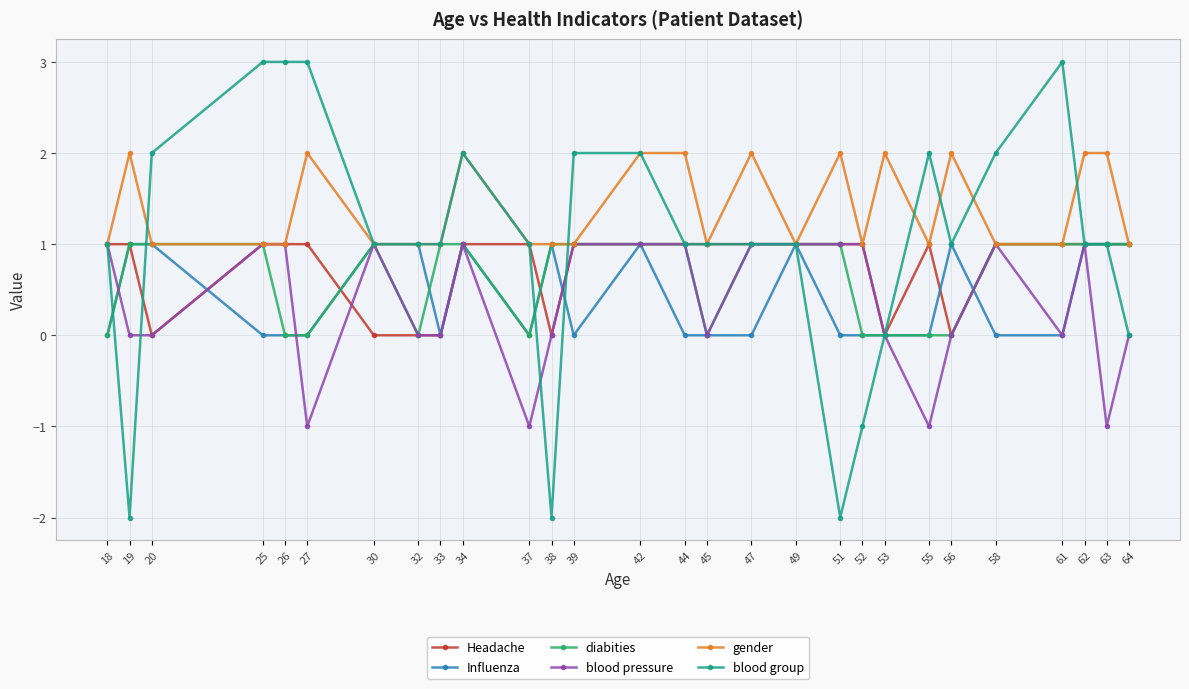

How many lines are shown in the chart?

6